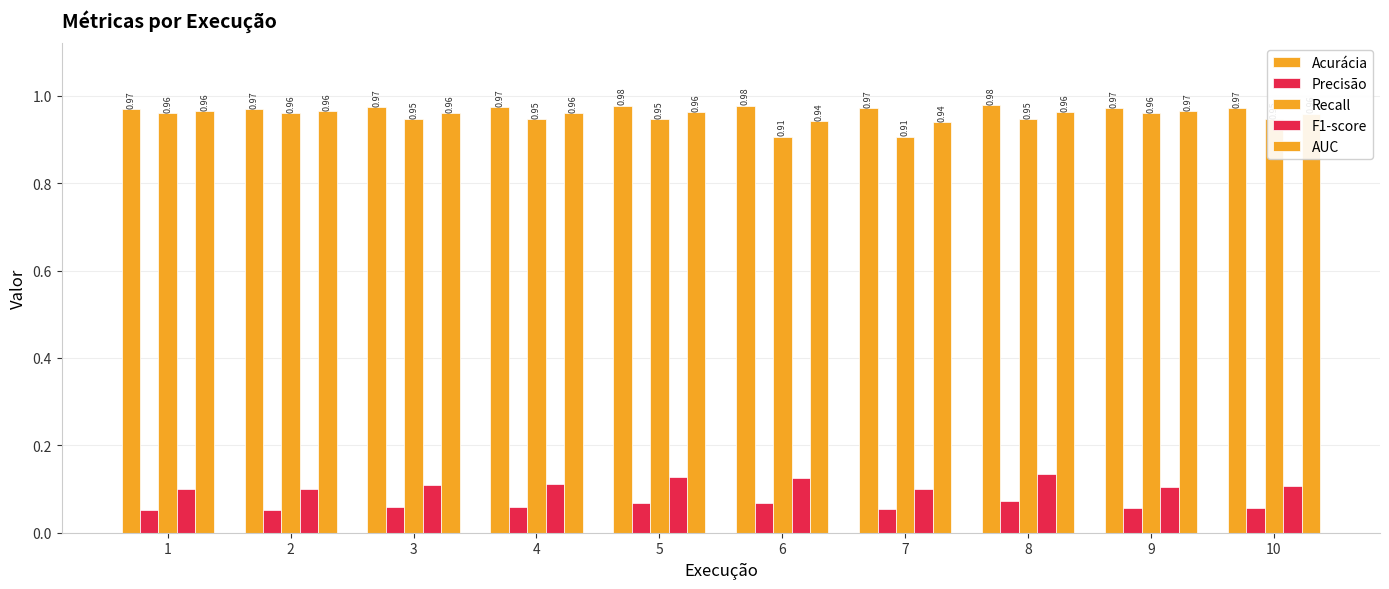

What is the total value across all series at 1?

3.0